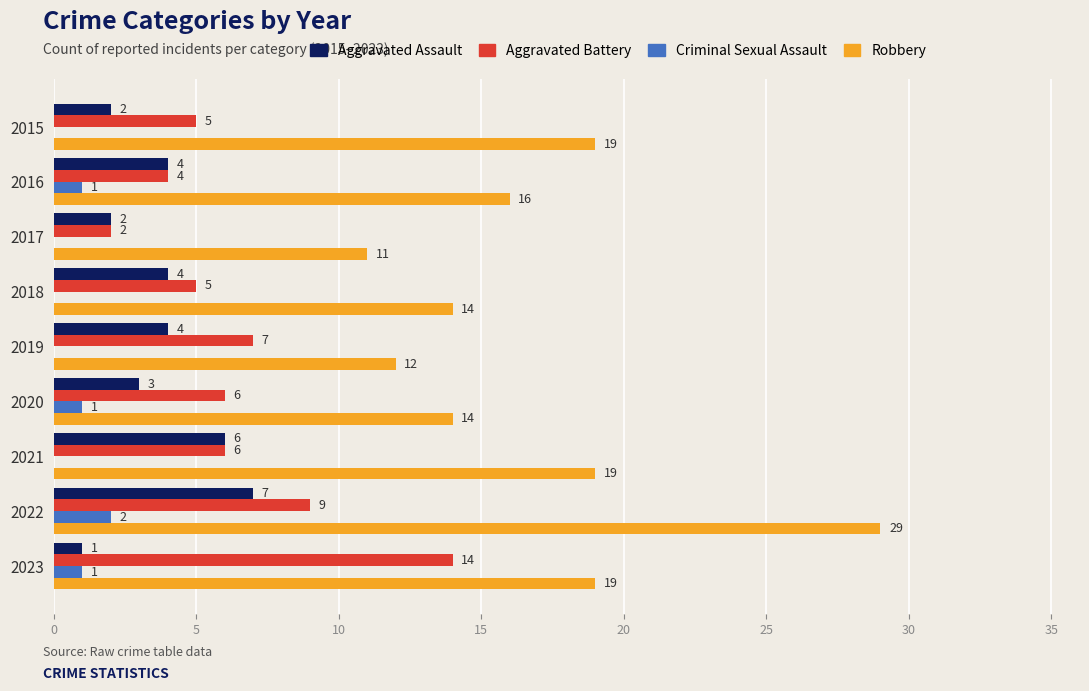

What is the sum of all Aggravated Battery values?

58